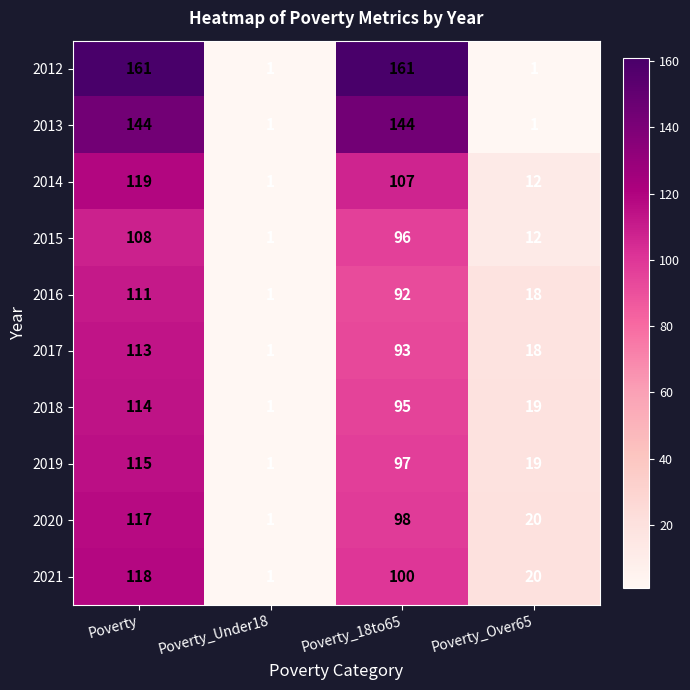

Is the value of 2020 at Poverty_18to65 greater than the value of 2017 at Poverty?

No